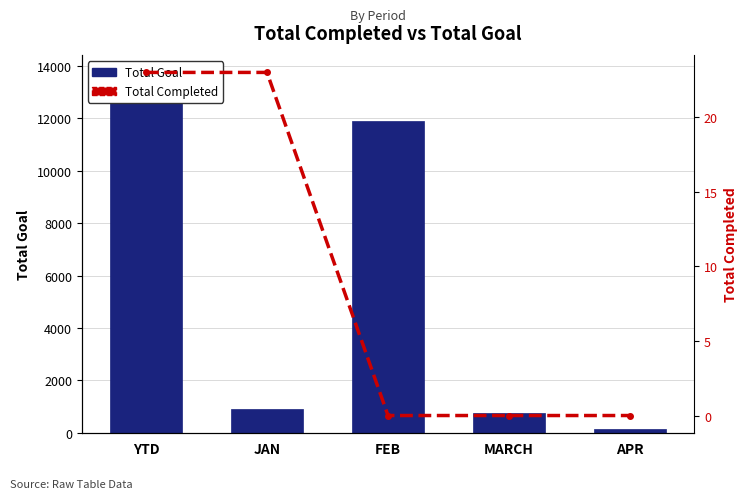

Which series changed the most between MARCH and APR?

Total Goal